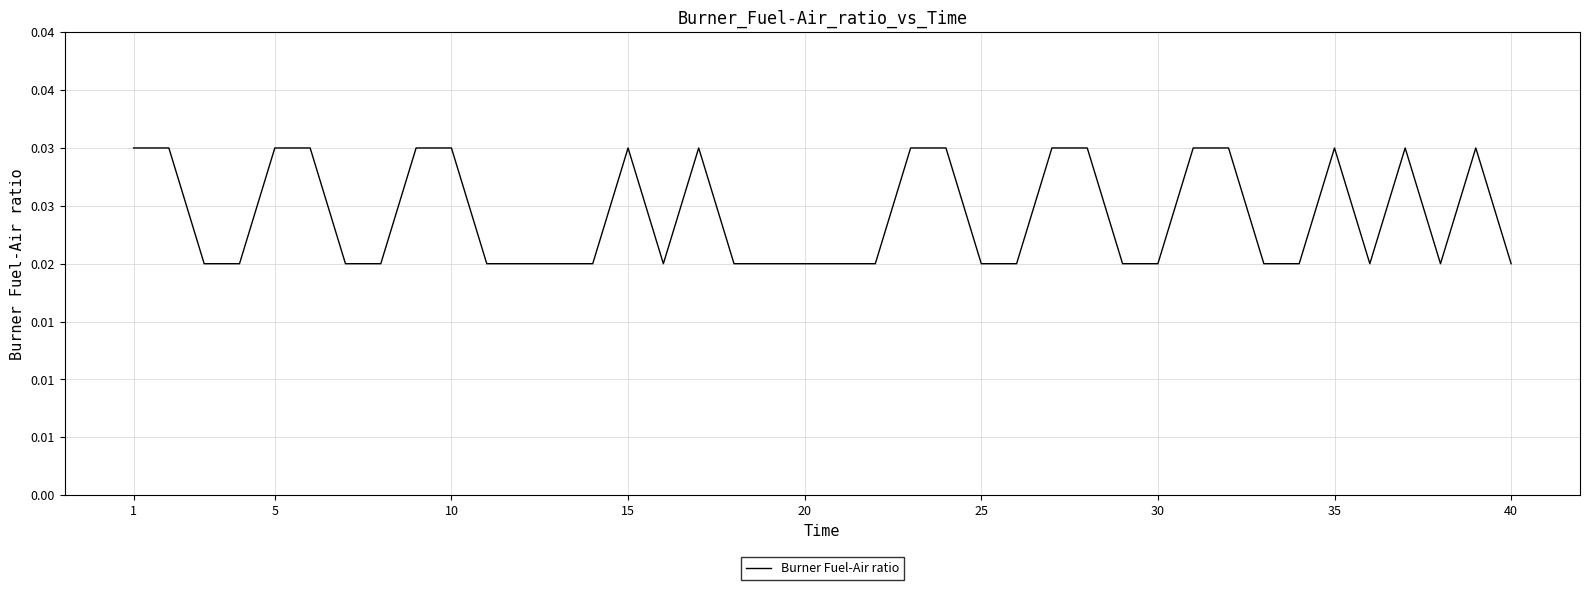

Does the chart display data point markers on the line(s)?

No